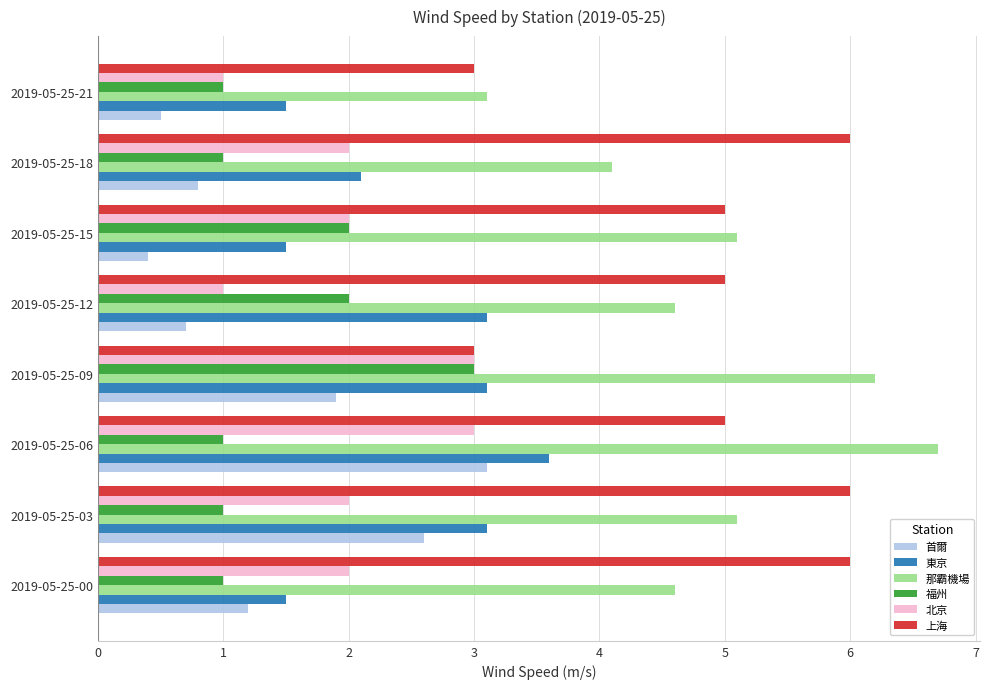

What is the minimum value for 首爾?

0.4